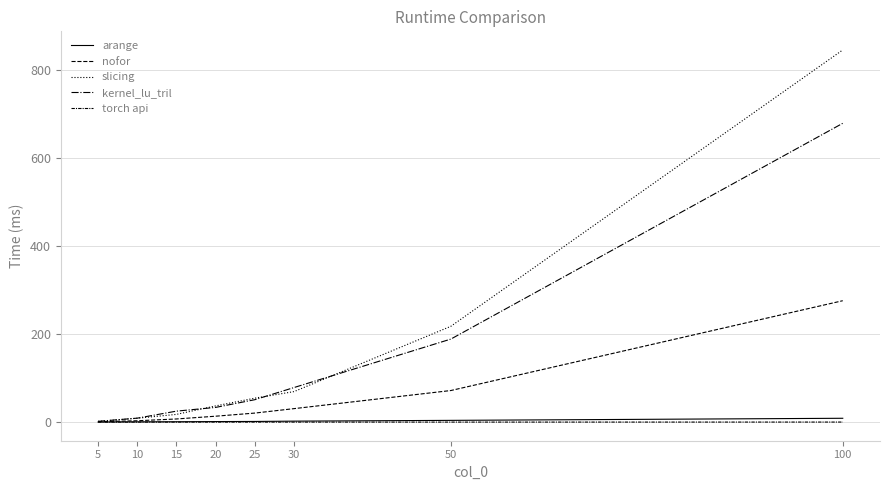

True or false: arange and torch api cross at least once.

False